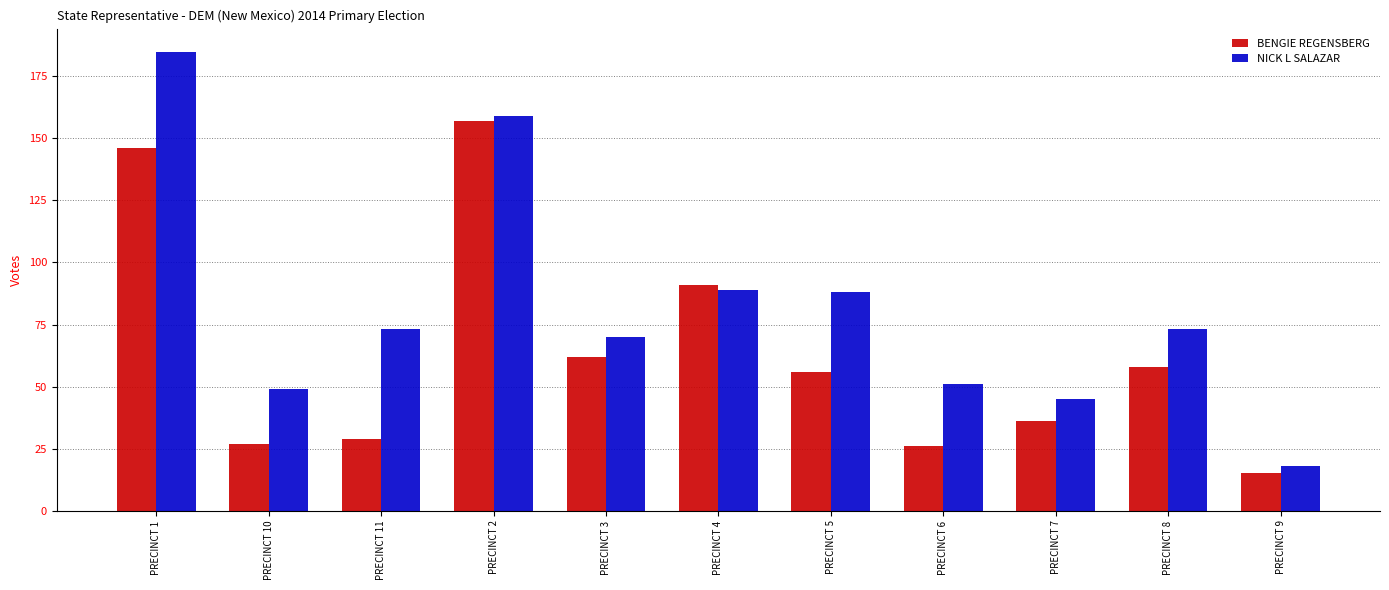

How many bars are there in total?

22